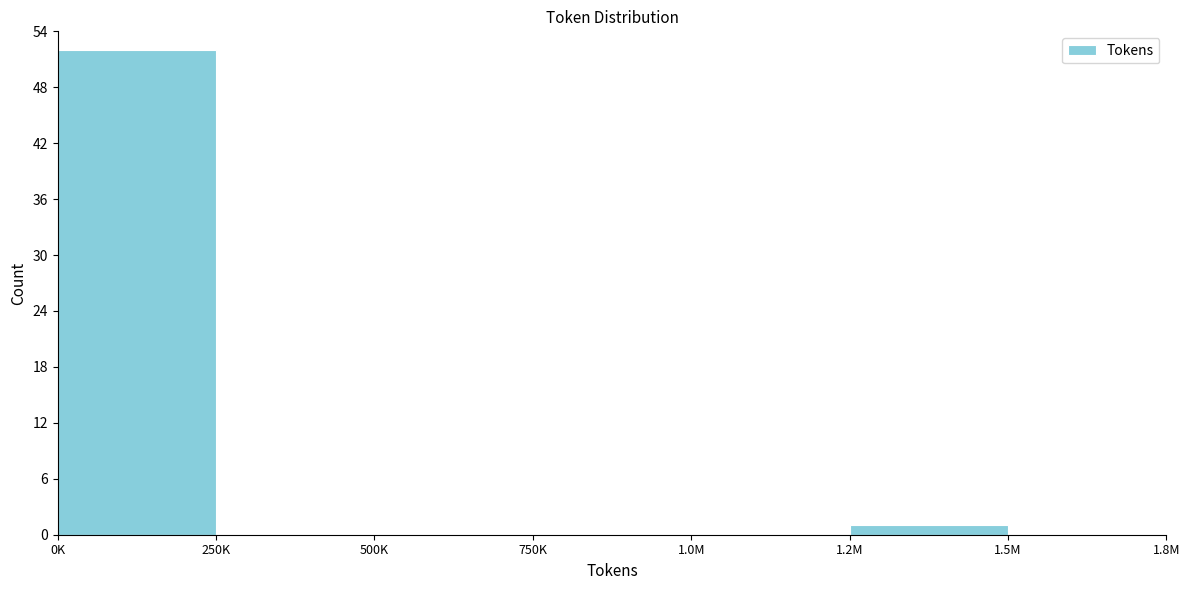

Reading left to right, extract all data points from this chart.

0K=52	250K=0	500K=0	750K=0	1.0M=0	1.2M=1	1.5M=0